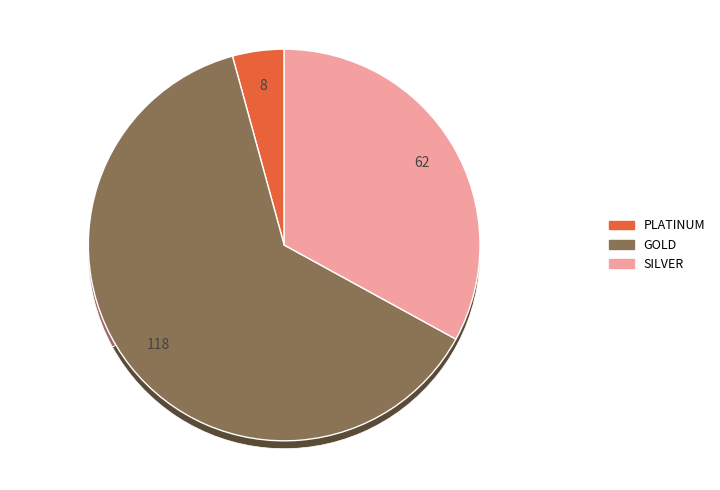

To the nearest percent, what is the average slice percentage?

33%